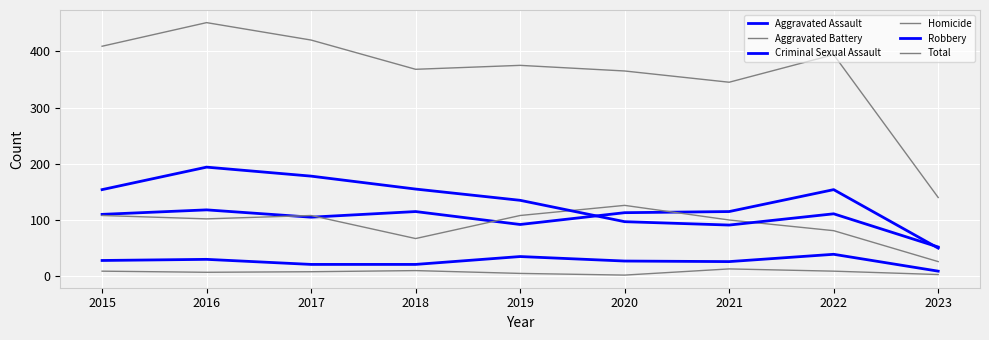

Does the chart have visible grid lines?

Yes